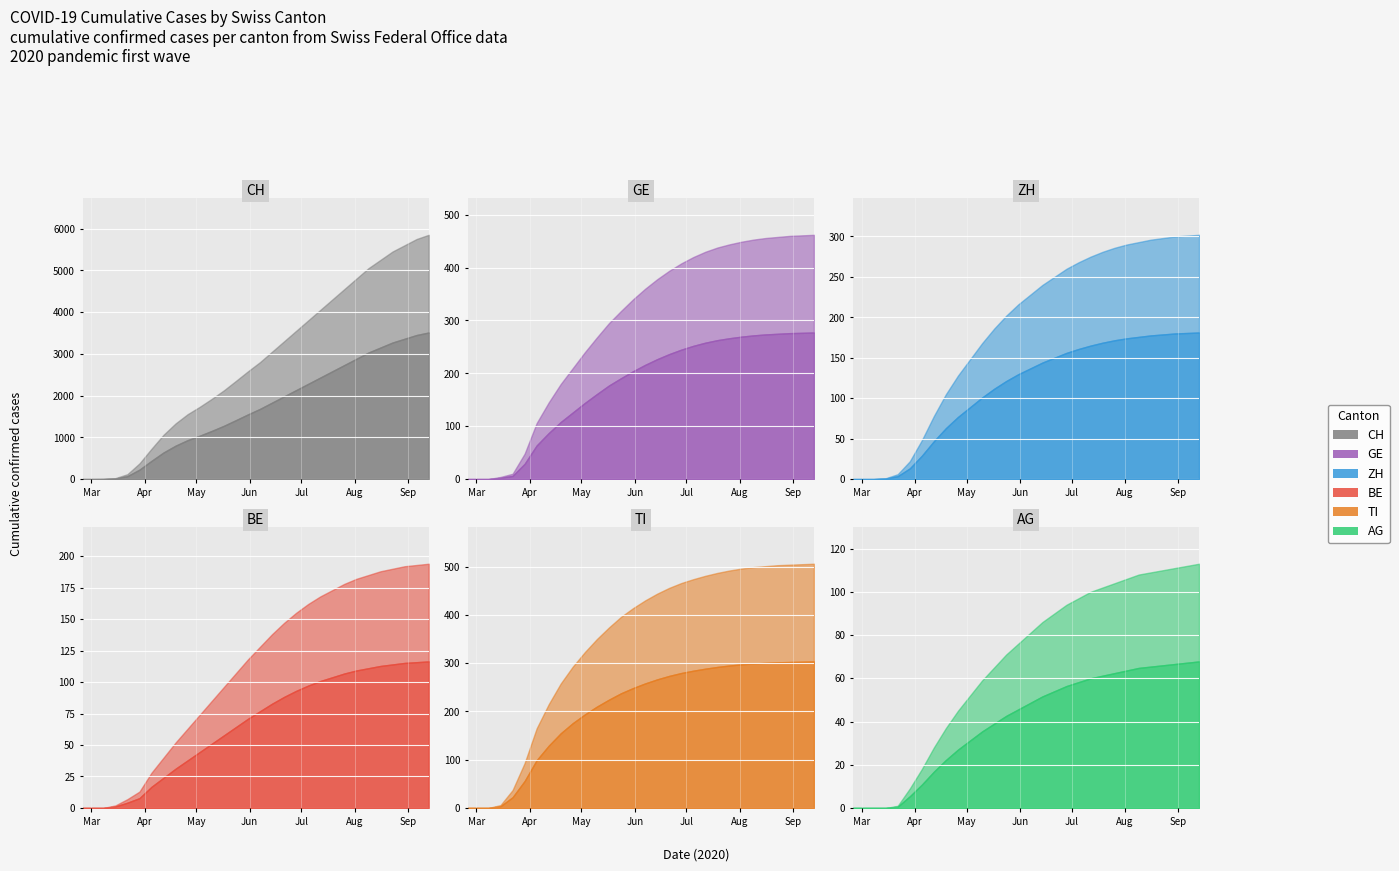

Rank the series at 2020-05-03 from lowest to highest value.

AG, BE, ZH, GE, TI, CH